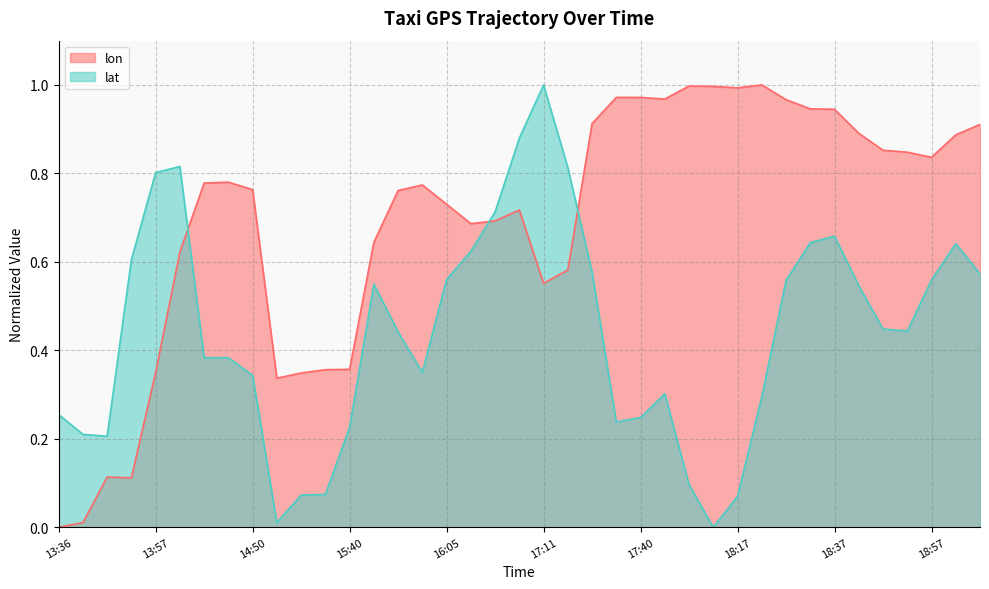

Count the number of data series in this chart.

2